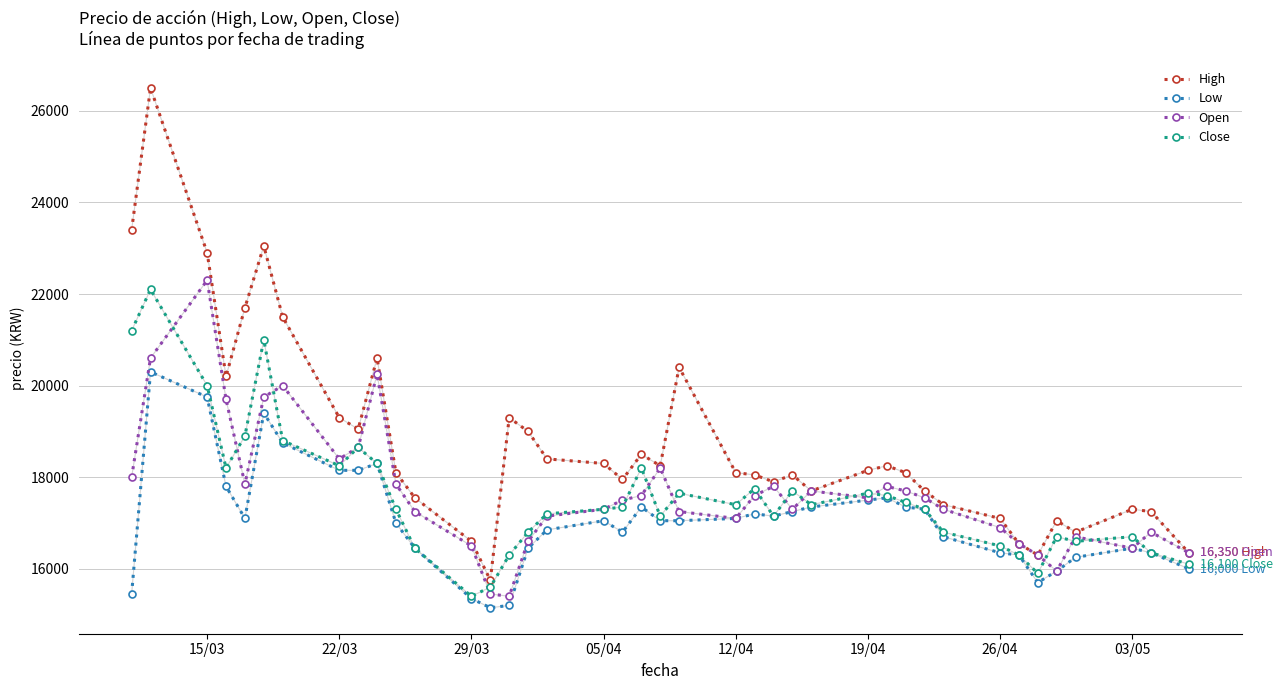

Which series has the largest range (max minus min)?

High